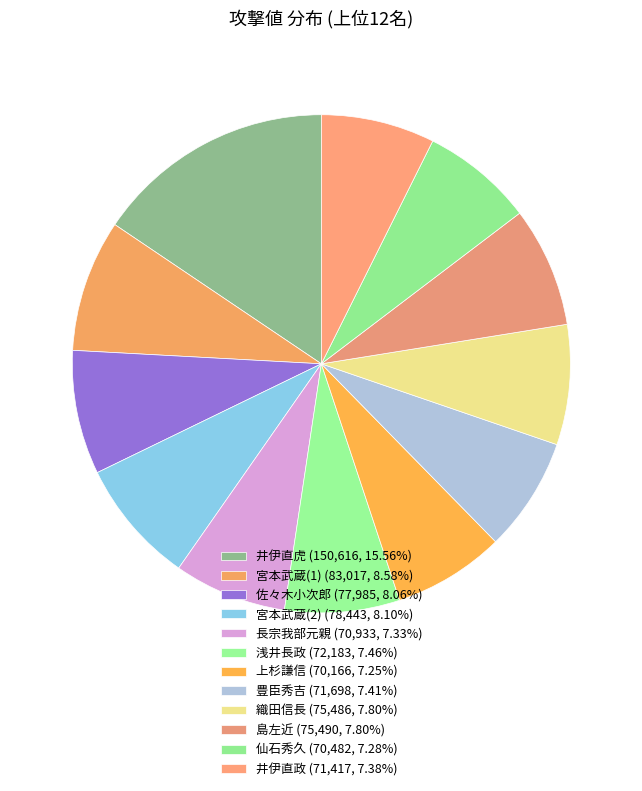

How many segments does this pie chart have?

12